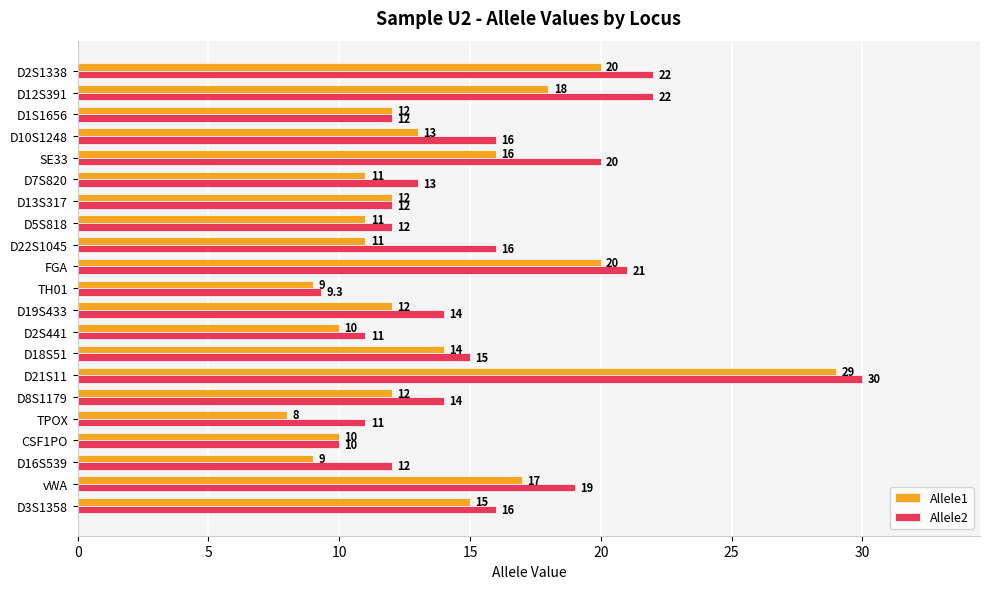

What is the total value across all series at CSF1PO?

20.0